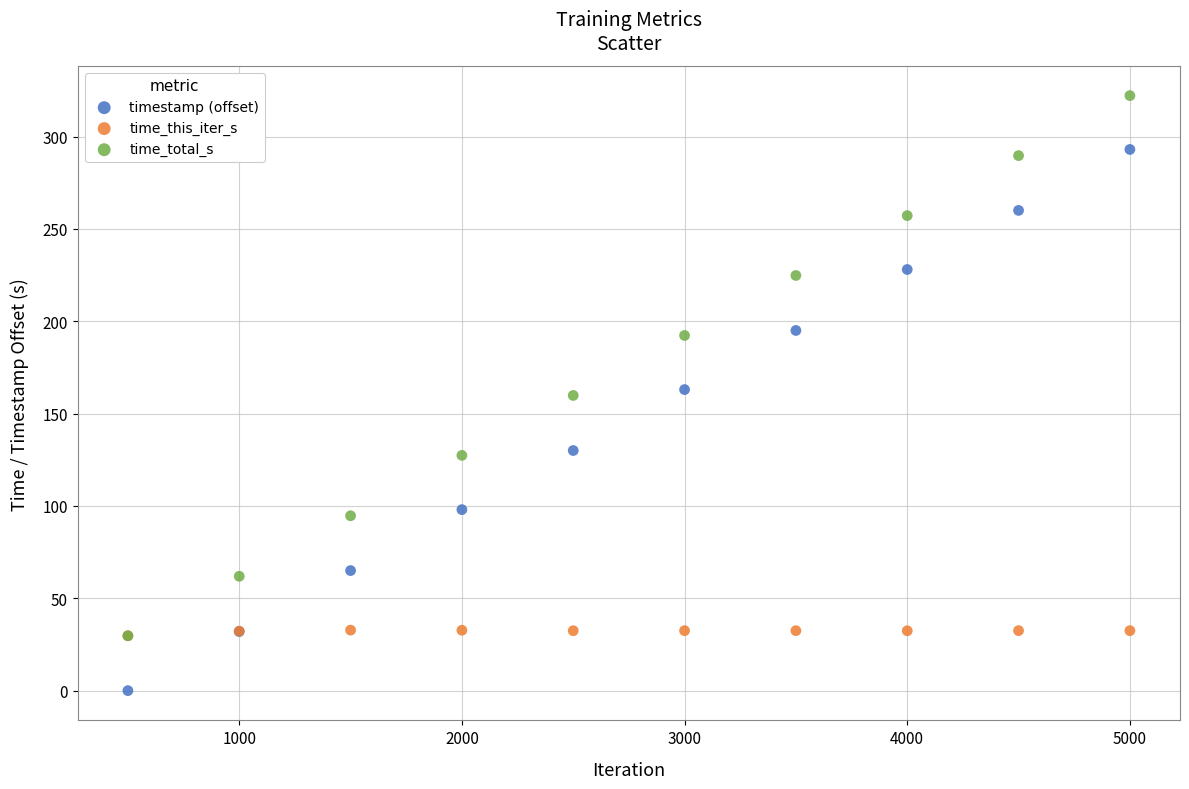

Which series reaches the maximum Y coordinate?

time_total_s